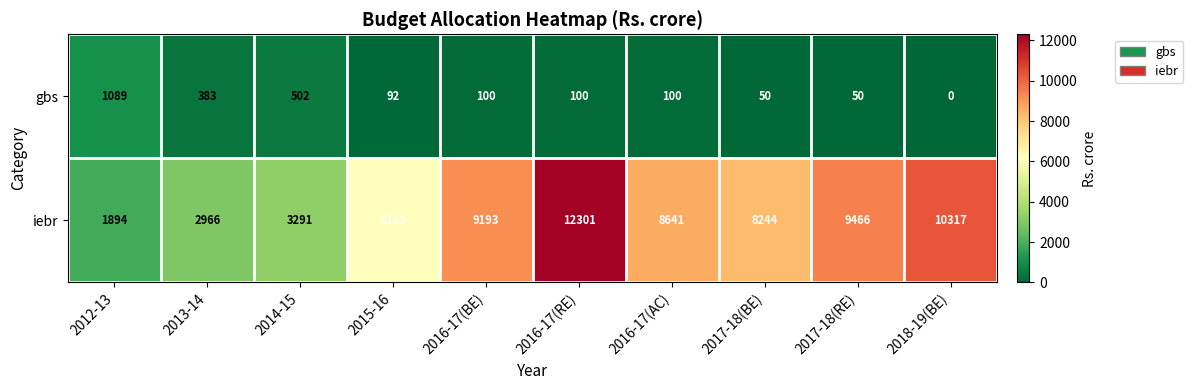

How many categories are shown in the chart?

10